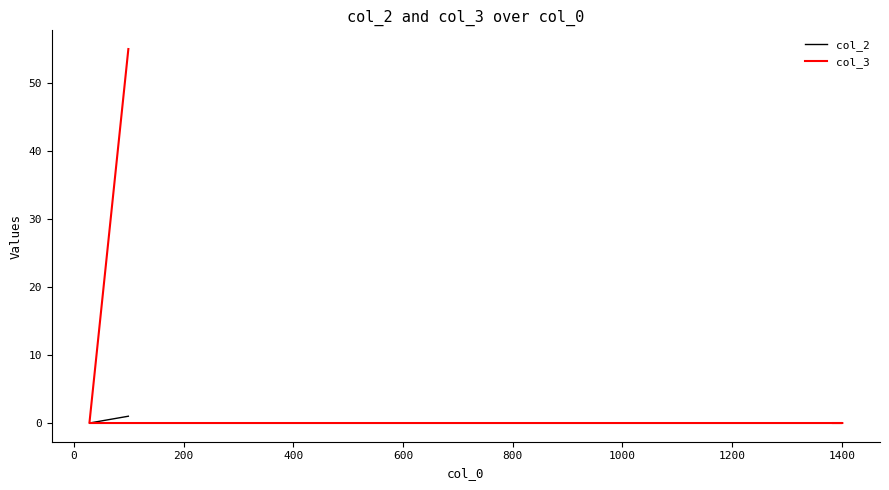

True or false: col_3 has more than 2 interior local peaks.

False